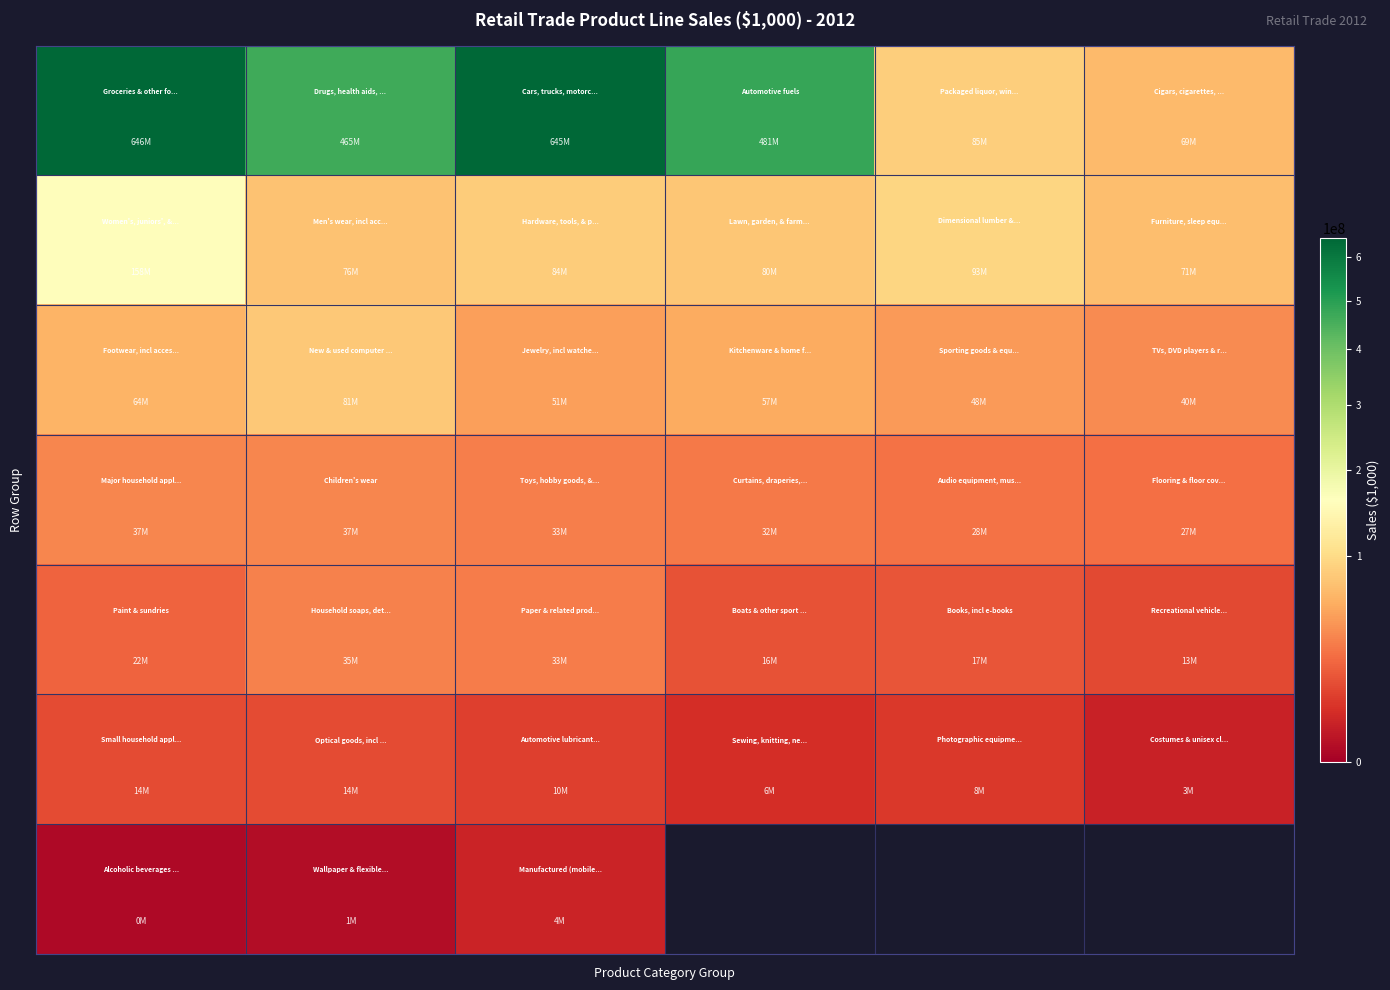

What is the maximum value shown in the chart?

645921455.0